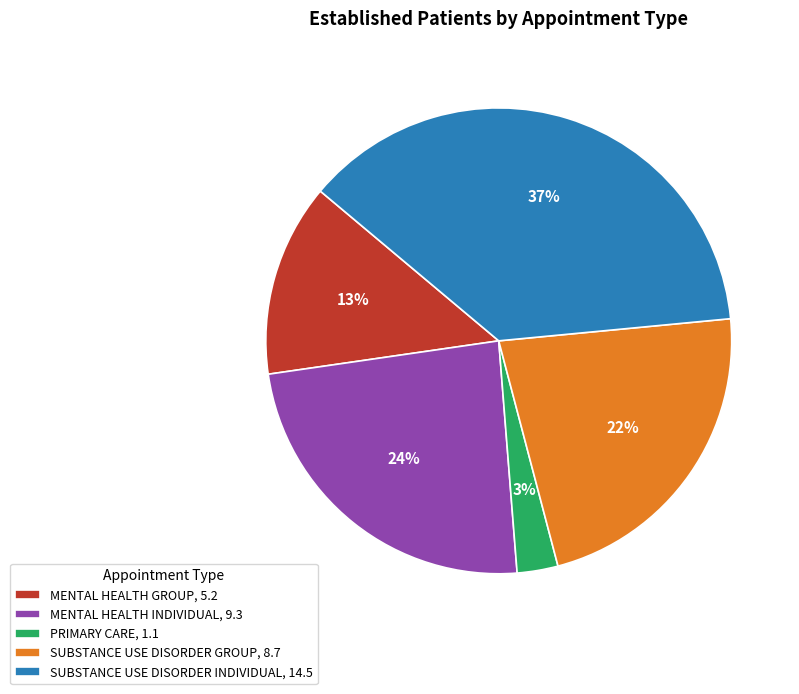

Approximately how many times larger is the value at SUBSTANCE USE DISORDER GROUP, 8.7 compared to MENTAL HEALTH GROUP, 5.2?

1.7